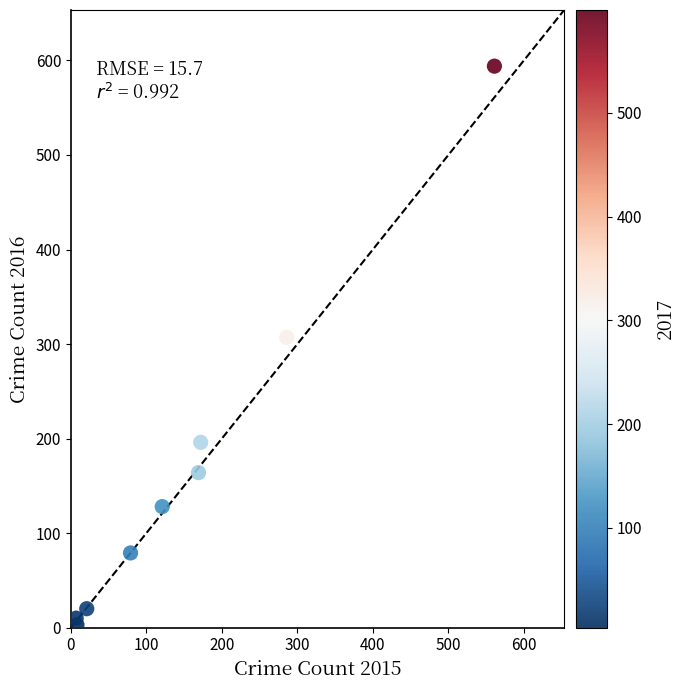

What Y value in the scatter plot is closest to 298?

307